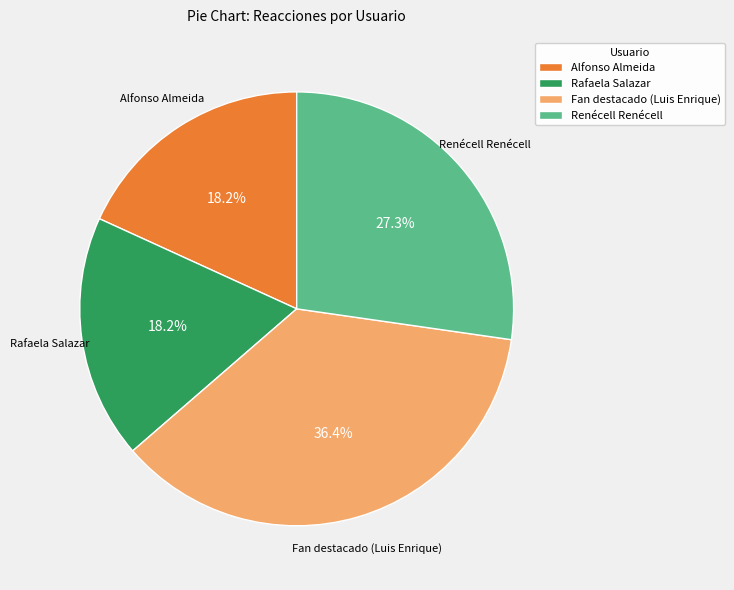

Count the number of slices in the pie.

4